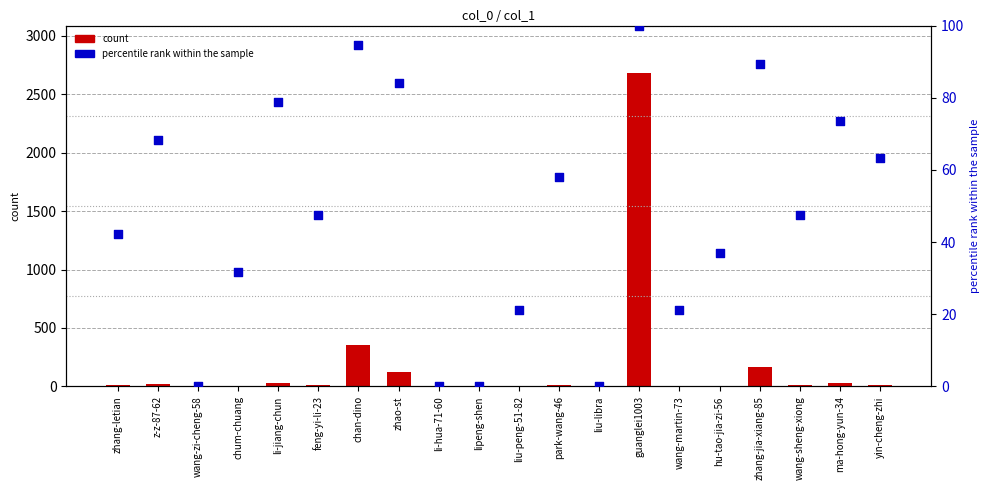

Which series reaches the minimum Y coordinate?

percentile rank within the sample